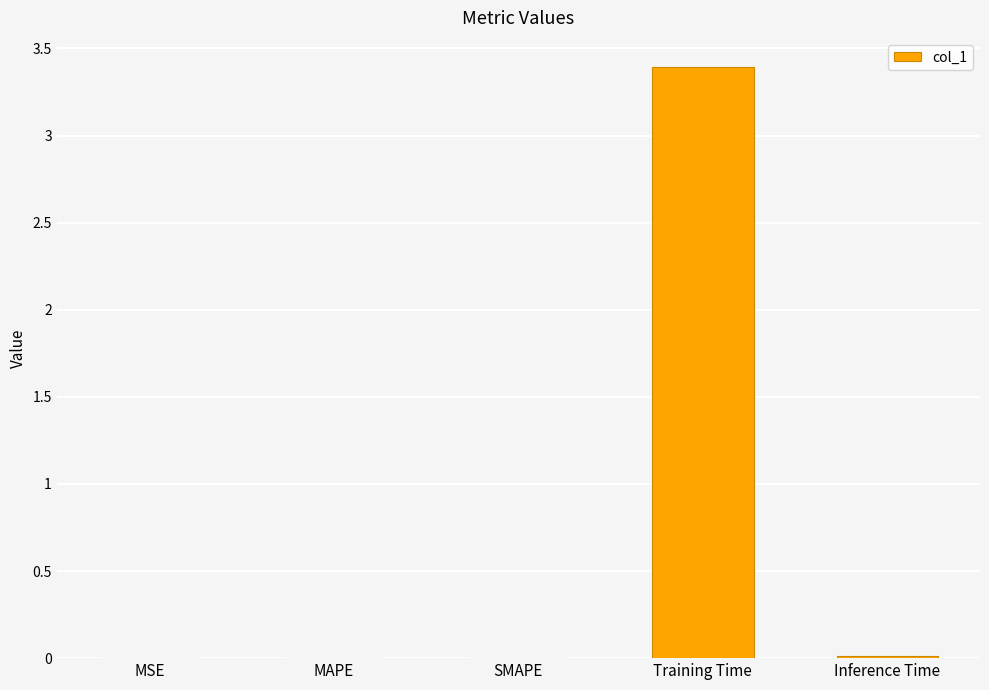

What is the sum of all values?

3.4